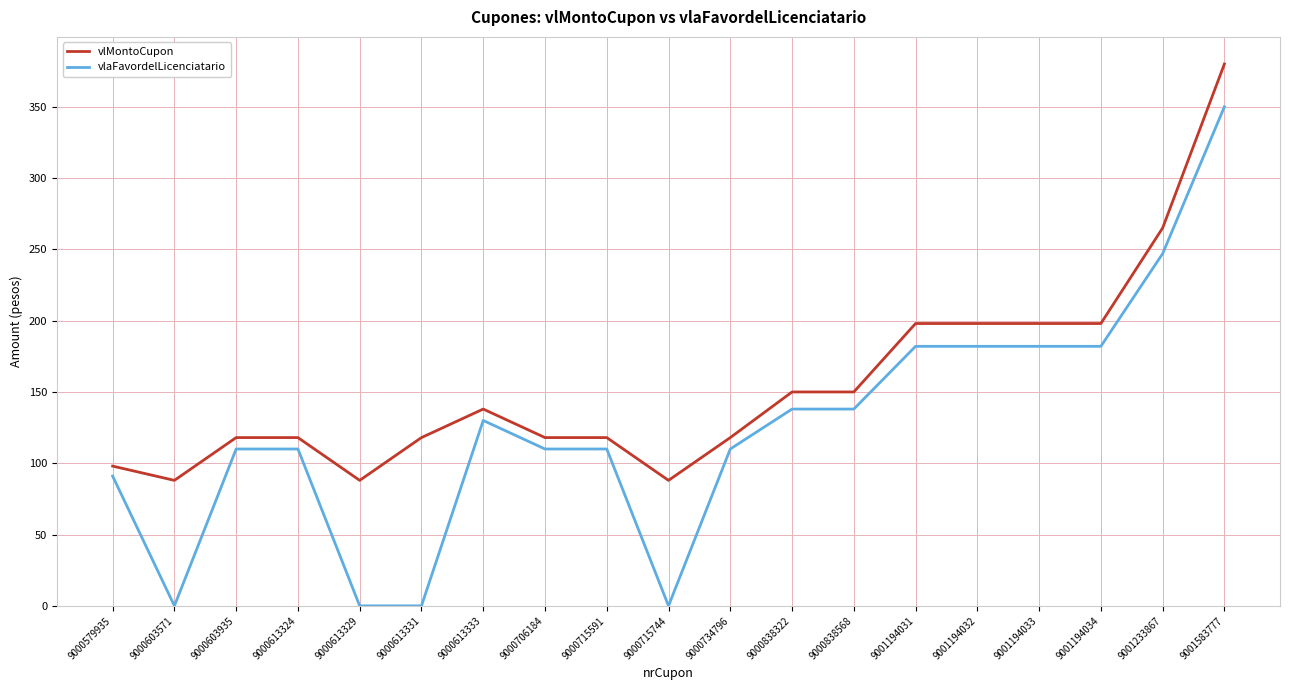

At which label does vlMontoCupon reach its peak?

9001583777